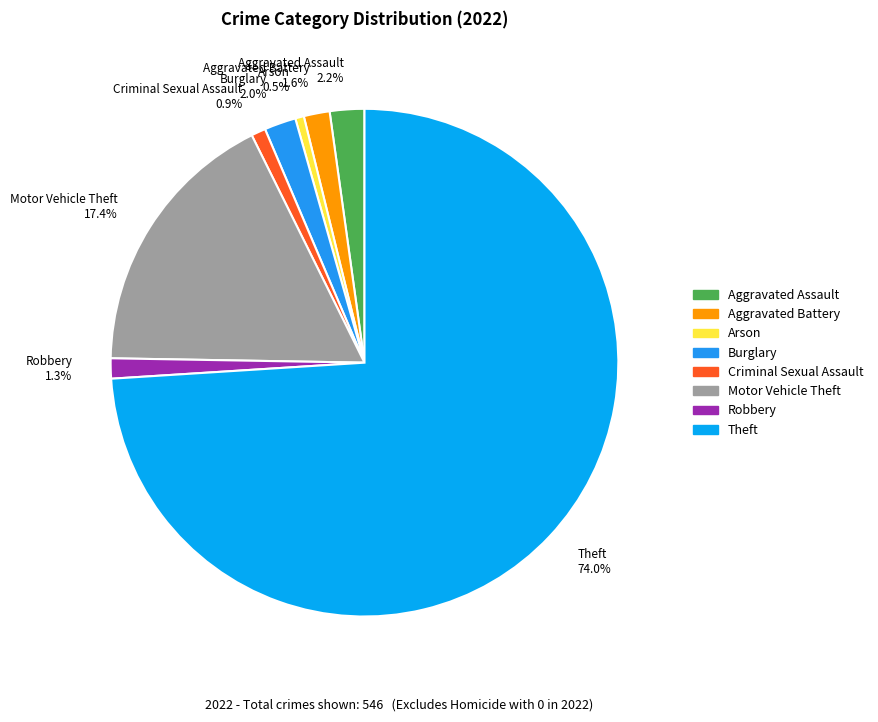

Is it true that Motor Vehicle Theft is 7% of the pie?

False